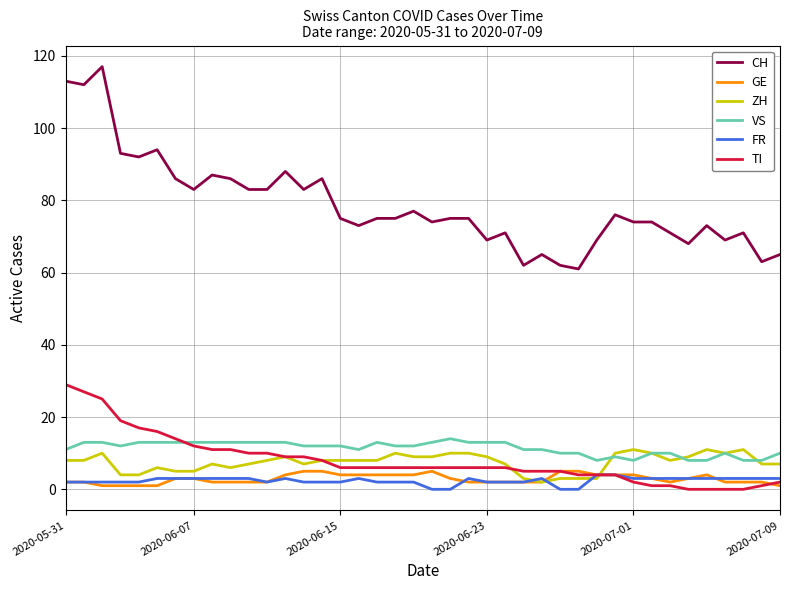

How many series are shown in this chart?

6